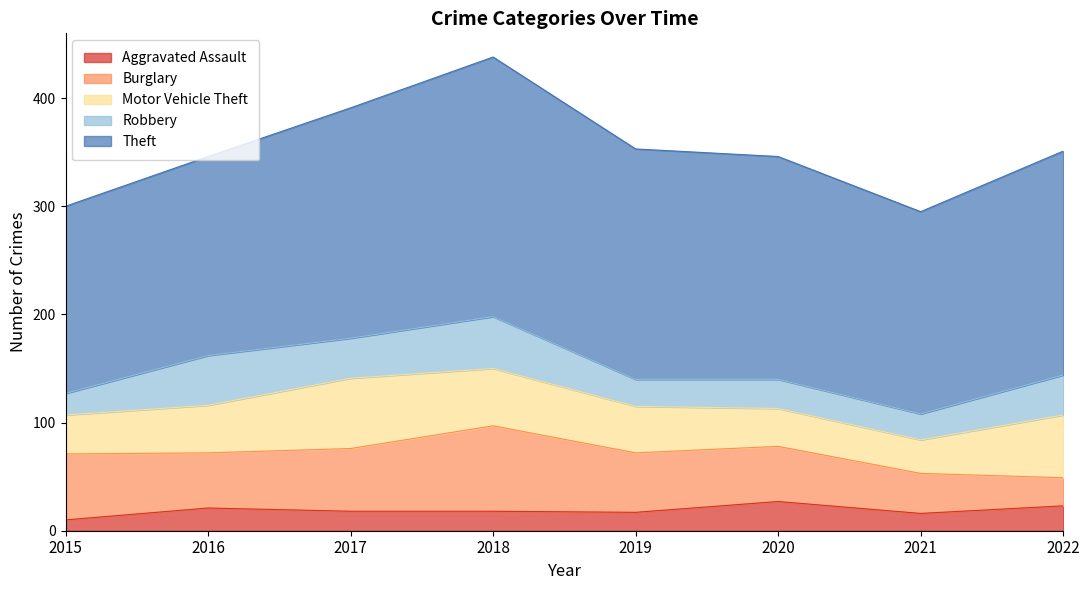

Between which two adjacent categories do Robbery and Burglary first intersect?

2021 and 2022